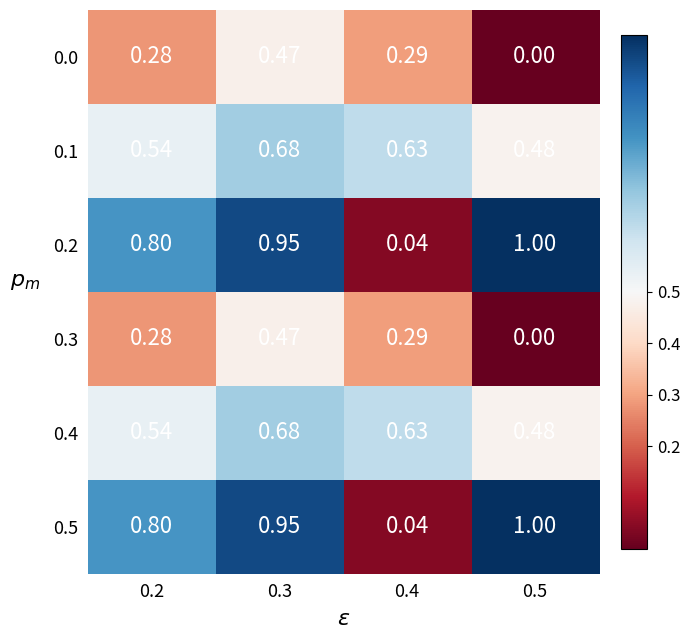

Is the value of 0.5 at 0.2 greater than the value of 0.1 at 0.2?

Yes